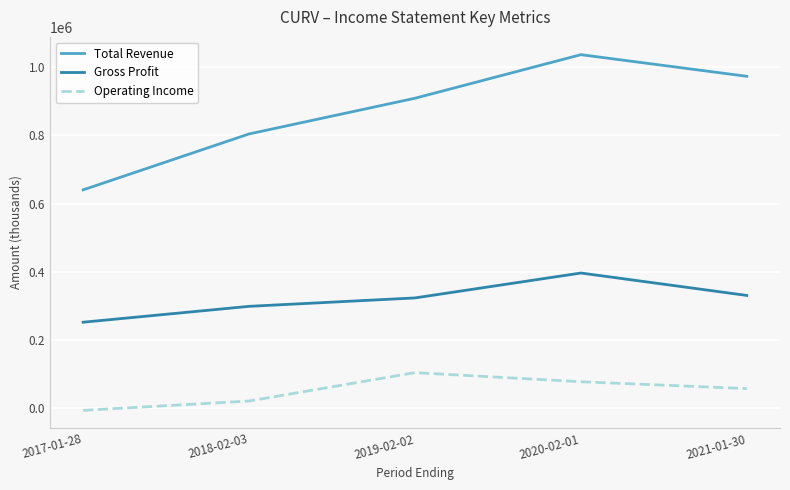

Which series has the largest total across all categories?

Total Revenue